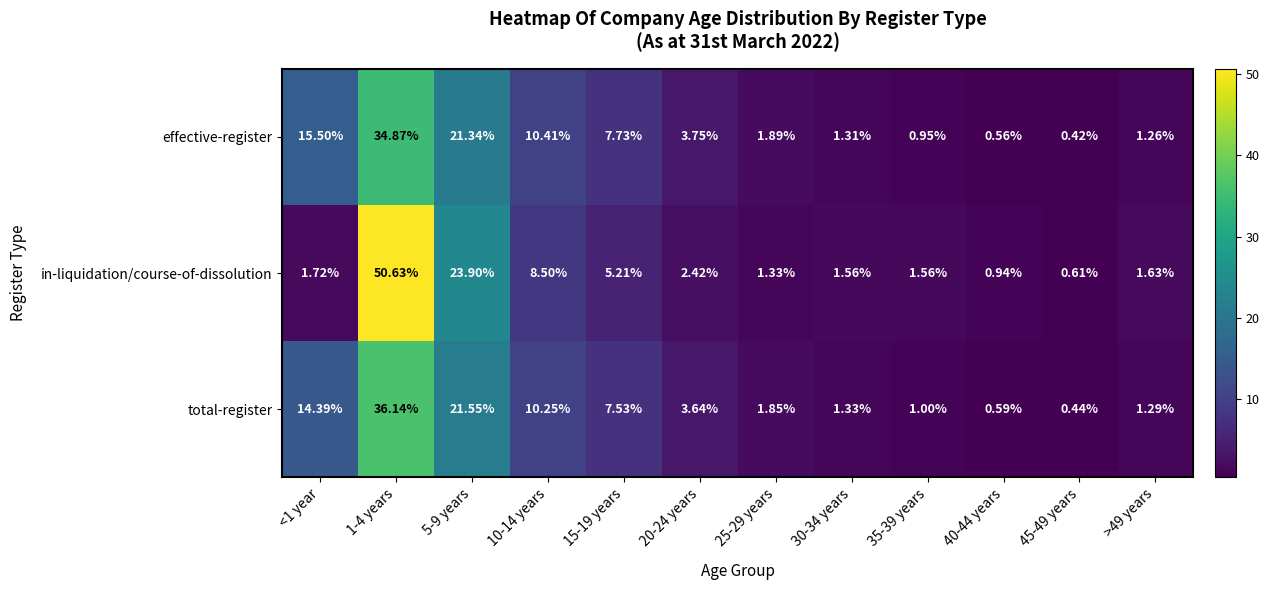

How many series are shown in this chart?

3